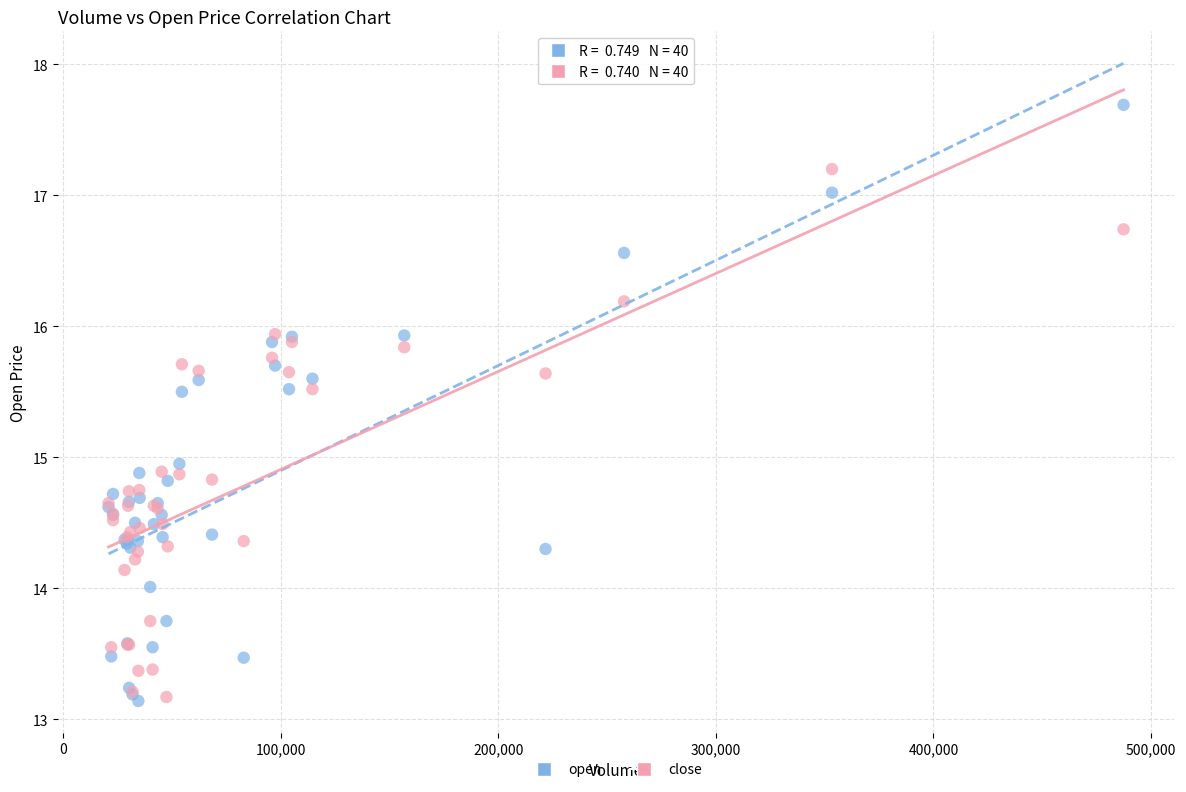

Which series has the widest spread of Y values?

open